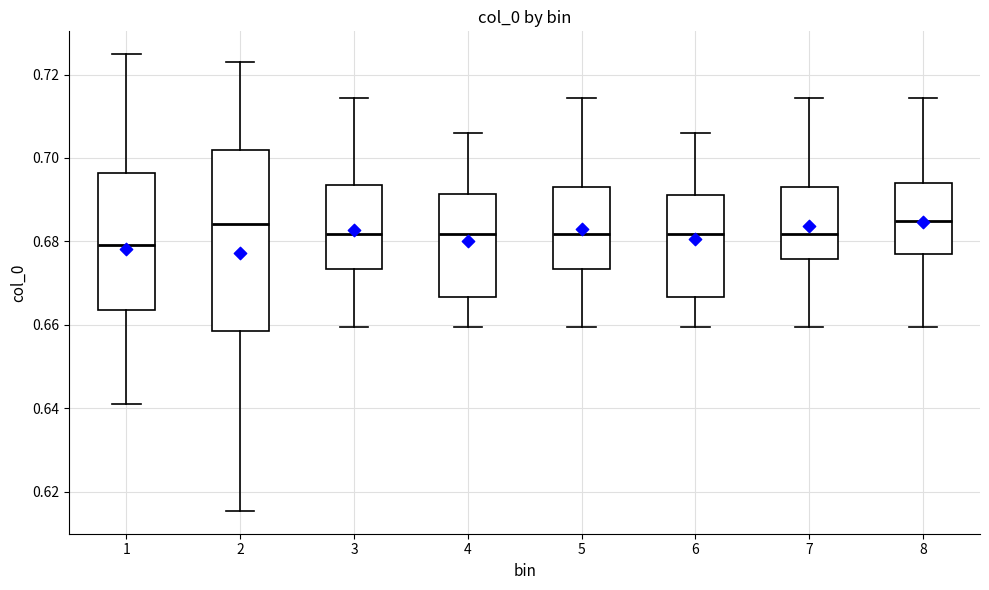

Reading left to right, read every box against the y-axis: the position of its median line, the range the box covers, and the ends of its whiskers. The values are not printed on the chart, so give them approximately, as read against the axis.

1: median 0.680, box 0.664 to 0.696, whiskers 0.640 to 0.724
2: median 0.684, box 0.658 to 0.702, whiskers 0.616 to 0.724
3: median 0.682, box 0.674 to 0.694, whiskers 0.660 to 0.714
4: median 0.682, box 0.666 to 0.692, whiskers 0.660 to 0.706
5: median 0.682, box 0.674 to 0.694, whiskers 0.660 to 0.714
6: median 0.682, box 0.666 to 0.692, whiskers 0.660 to 0.706
7: median 0.682, box 0.676 to 0.694, whiskers 0.660 to 0.714
8: median 0.684, box 0.678 to 0.694, whiskers 0.660 to 0.714